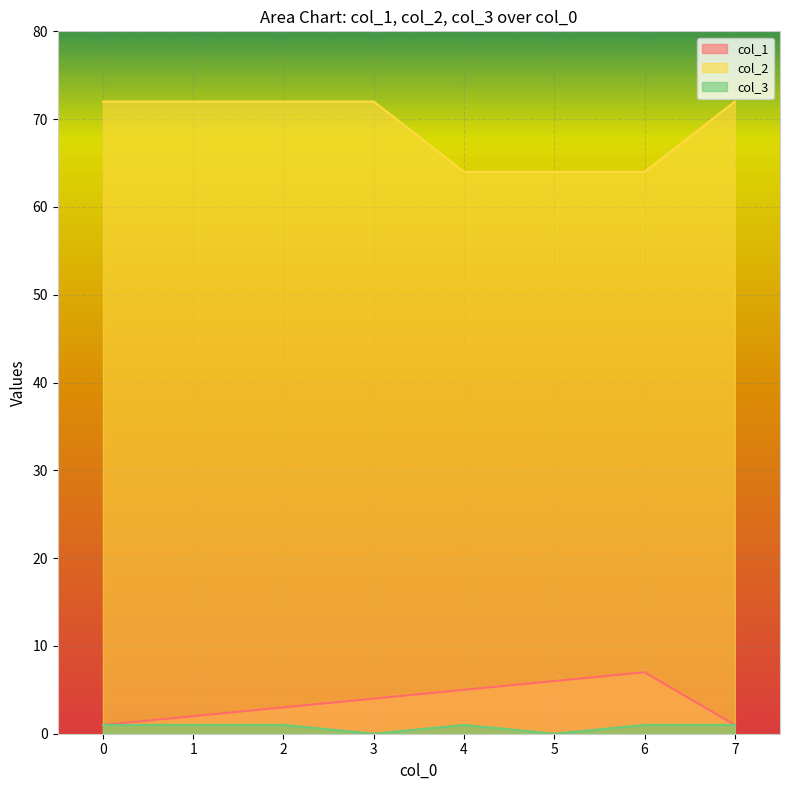

What are all the series names shown in the legend?

col_1, col_2, col_3